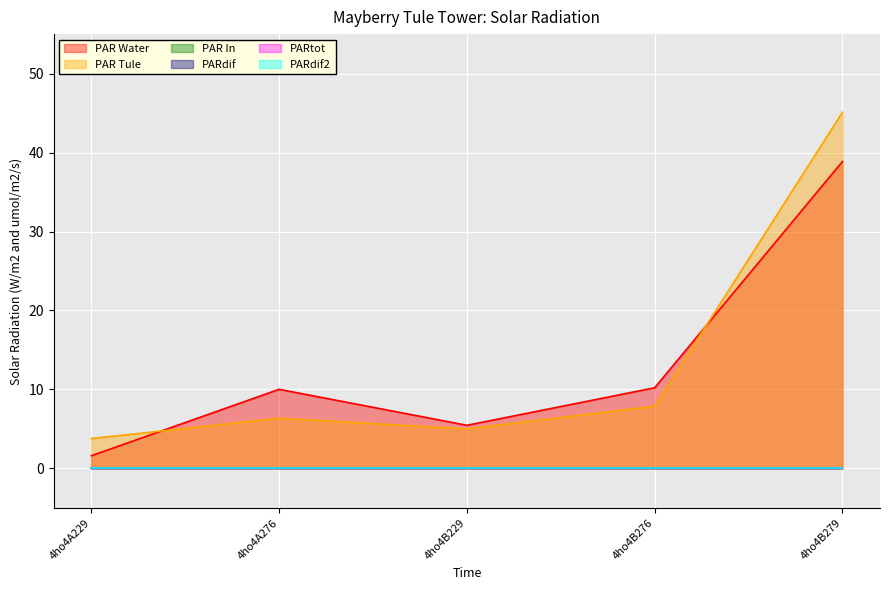

Reading left to right, extract all data points from this chart.

col_6: 4ho4A229=1.6	4ho4A276=10.0	4ho4B229=5.5	4ho4B276=10.2	4ho4B279=38.9
col_7: 4ho4A229=3.8	4ho4A276=6.4	4ho4B229=5.0	4ho4B276=7.9	4ho4B279=45.1
col_2: 4ho4A229=0.0	4ho4A276=0.0	4ho4B229=0.0	4ho4B276=0.0	4ho4B279=0.0
col_3: 4ho4A229=0.0	4ho4A276=0.0	4ho4B229=0.0	4ho4B276=0.0	4ho4B279=0.0
col_4: 4ho4A229=0.0	4ho4A276=0.0	4ho4B229=0.0	4ho4B276=0.0	4ho4B279=0.0
col_5: 4ho4A229=0.0	4ho4A276=0.0	4ho4B229=0.0	4ho4B276=0.0	4ho4B279=0.0